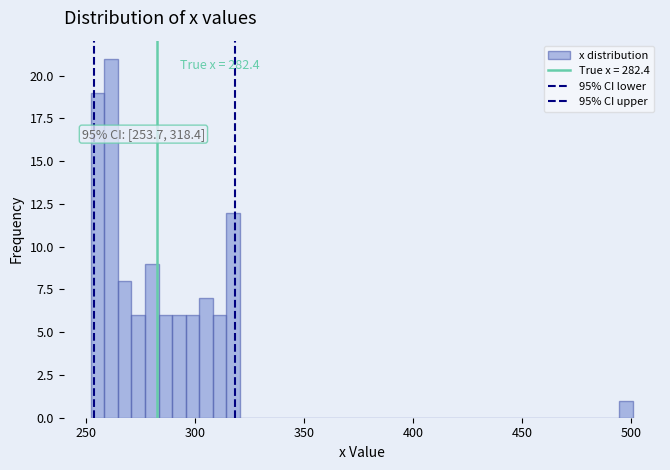

Around what value on the x-axis is the tallest bar? Give the approximate position of its centre, as read against the axis.

260